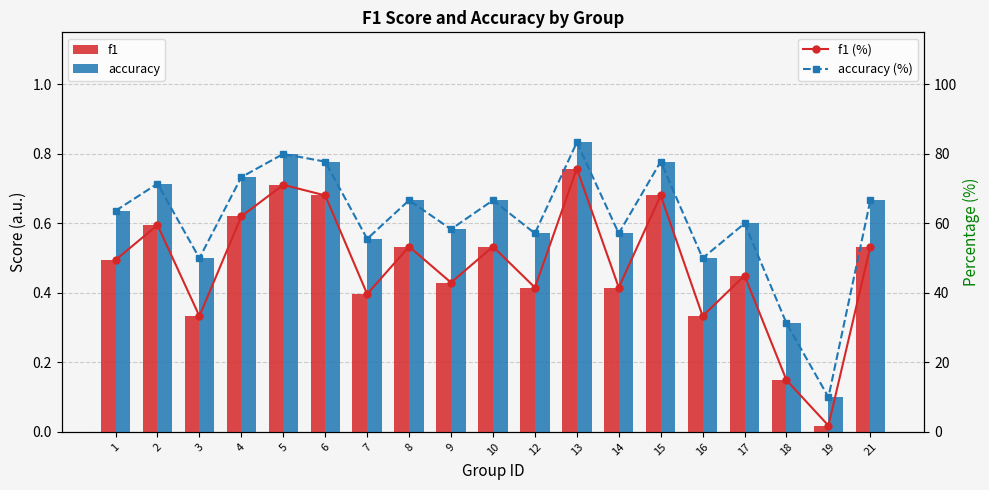

Does the chart contain any negative values?

No